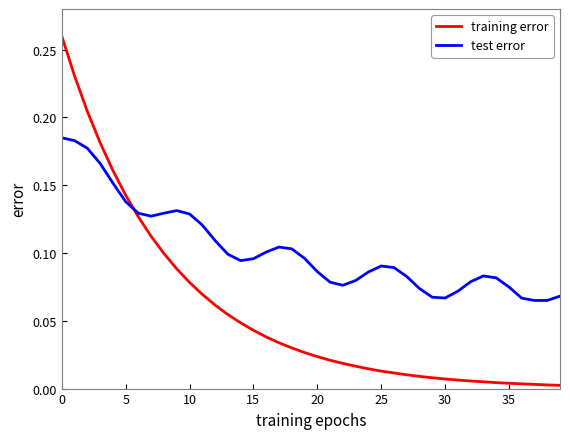

Rank the series by their average value, from highest to lowest.

test error, training error